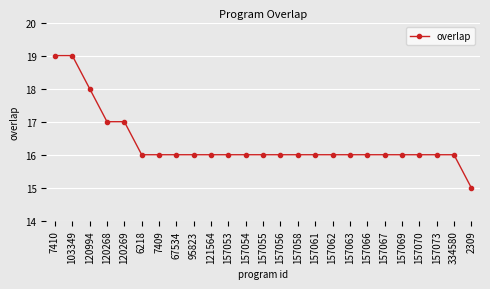

How many values are between 16 and 17?

21